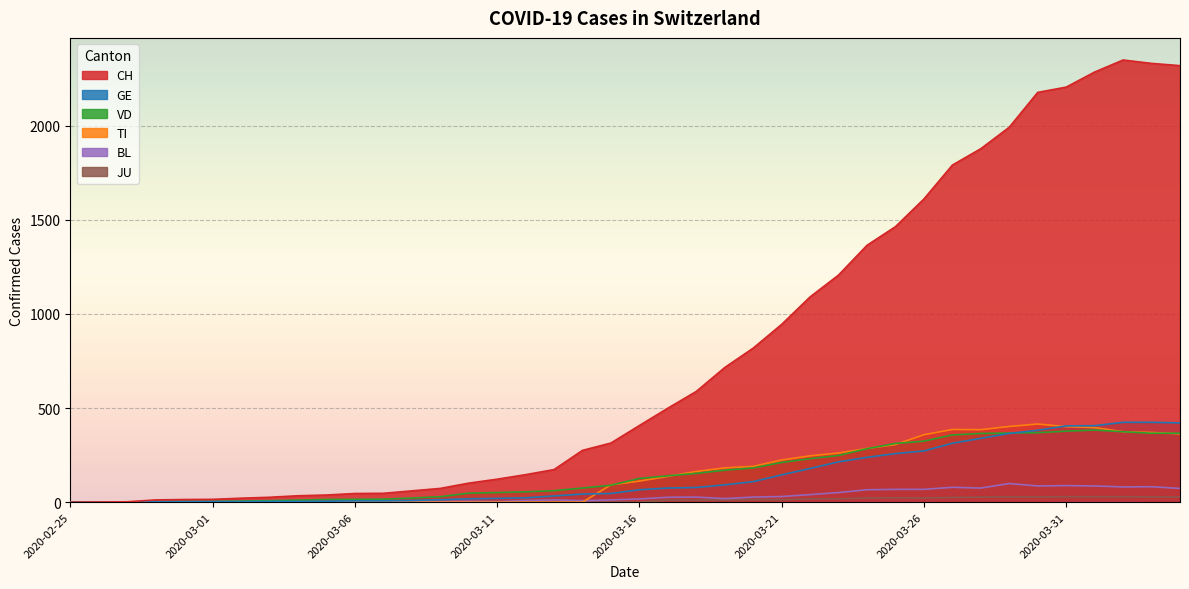

What is the label of the 31st point from the left?

2020-03-26